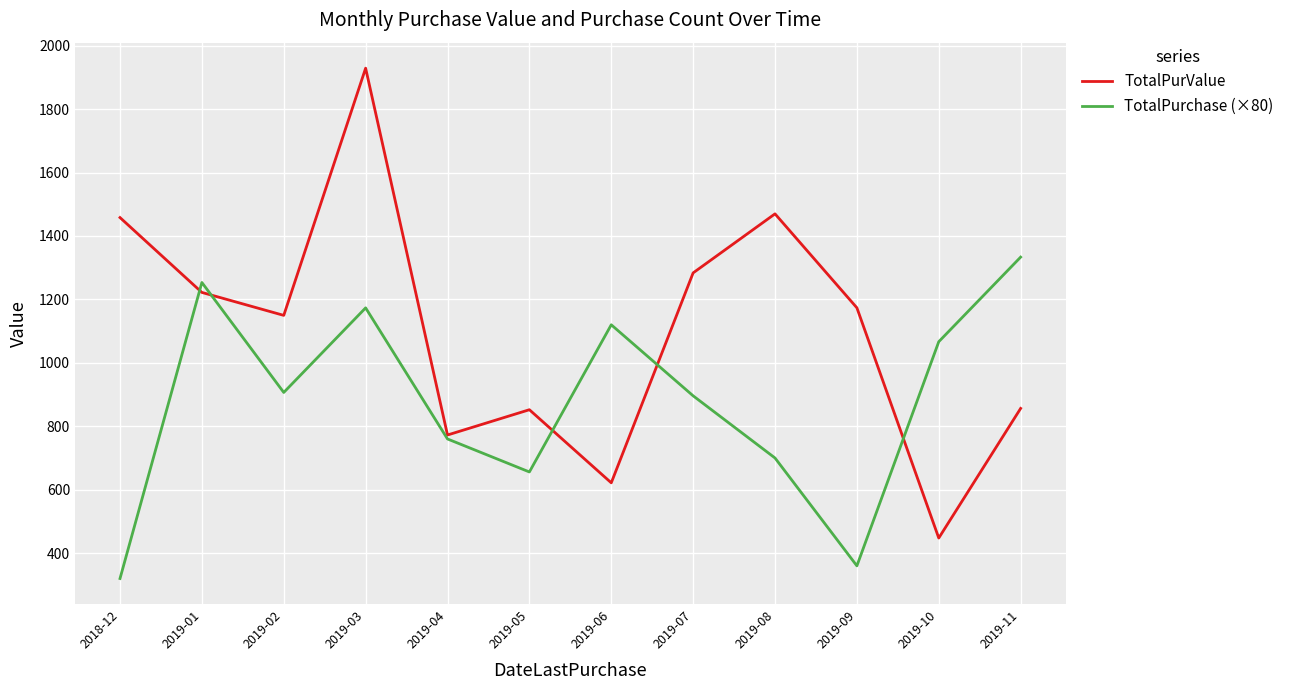

Where is the first local minimum for TotalPurchase (×80)?

2019-02